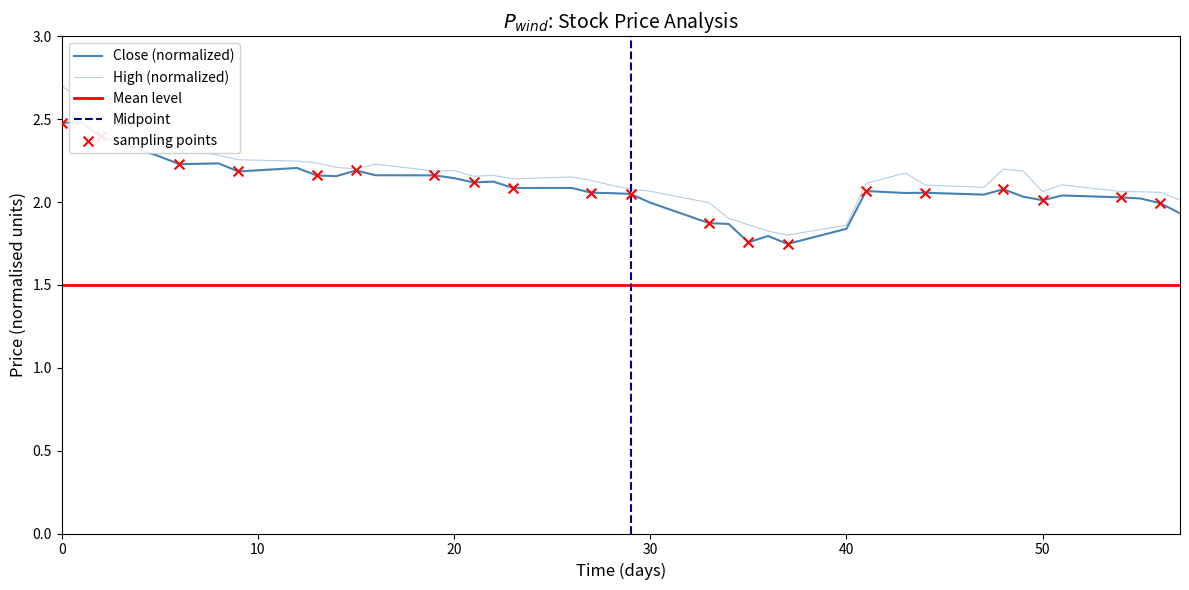

At how many categories does at least one series exceed 1?

40